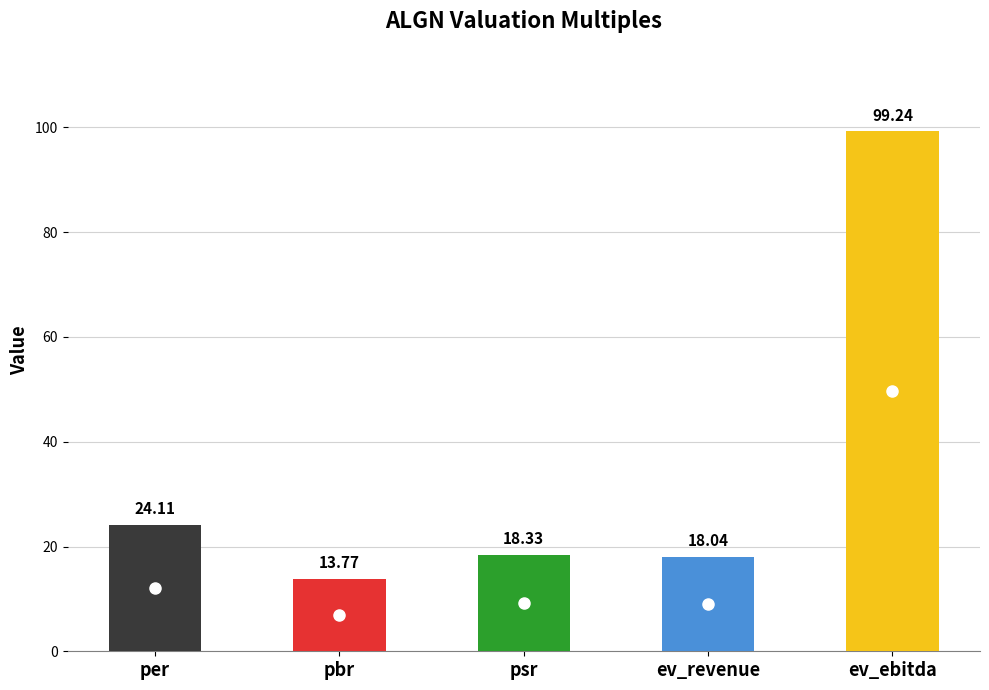

The chart shows a value of 37.1 at per. True or false?

False